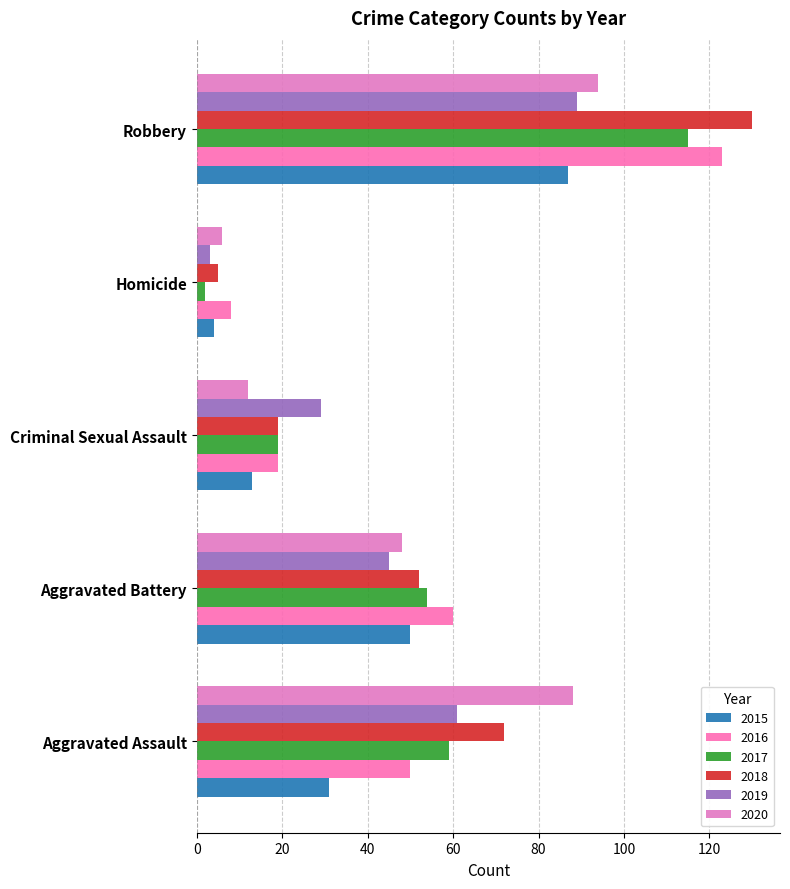

Which series has the widest spread of values?

2018